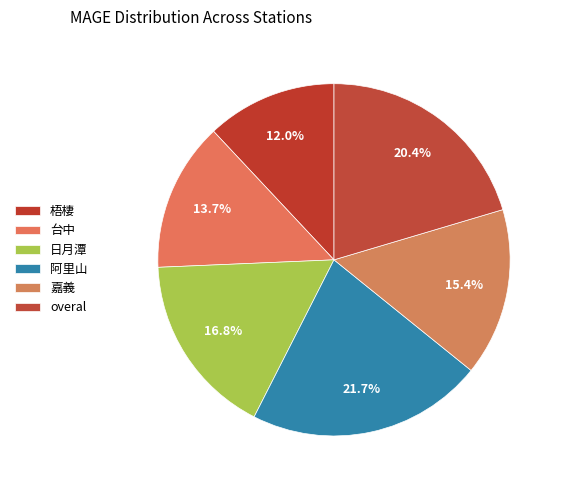

How many segments does this pie chart have?

6